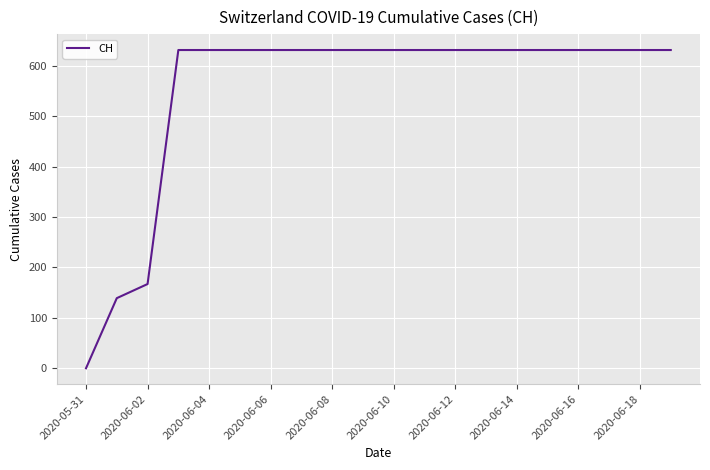

What is the greatest value displayed?

631